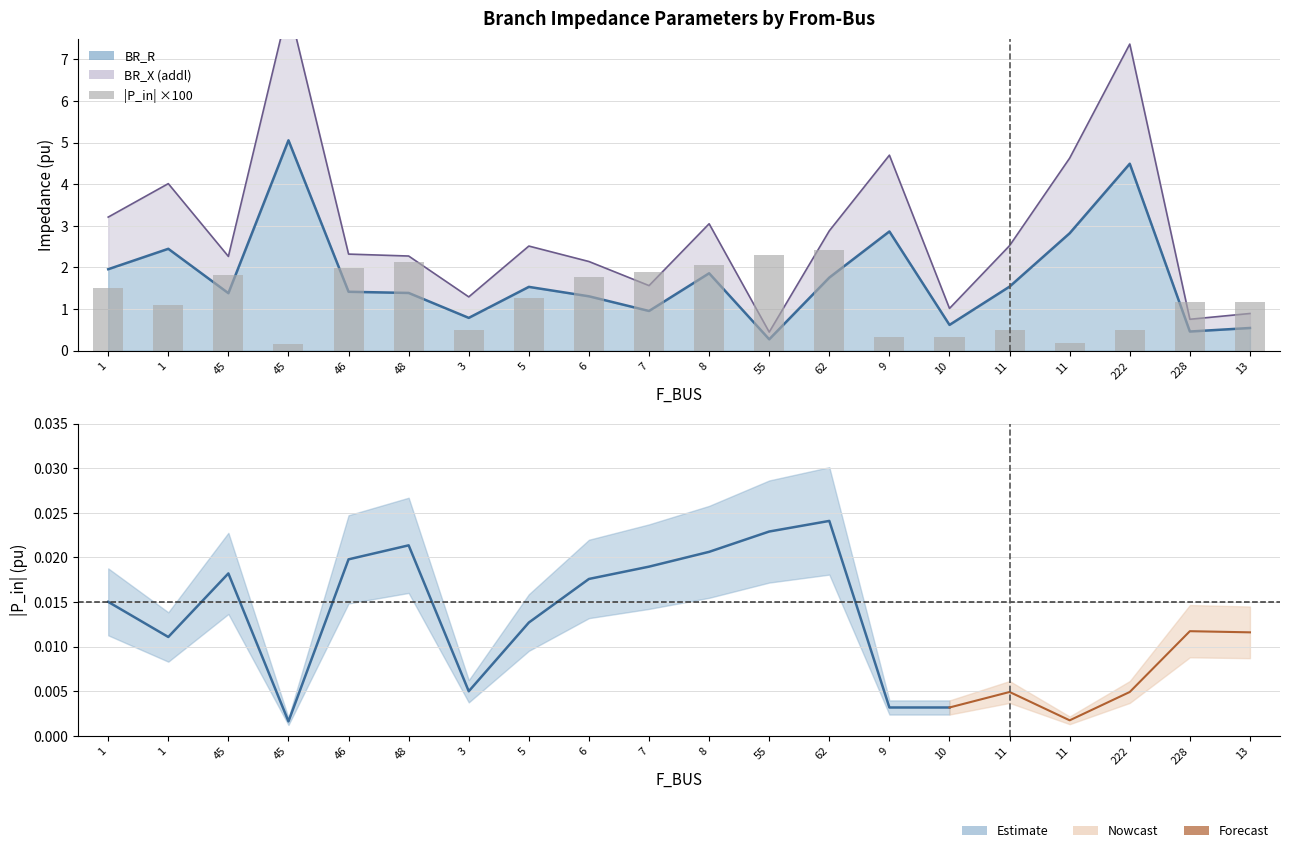

Between 6 and 222, which is larger?

6